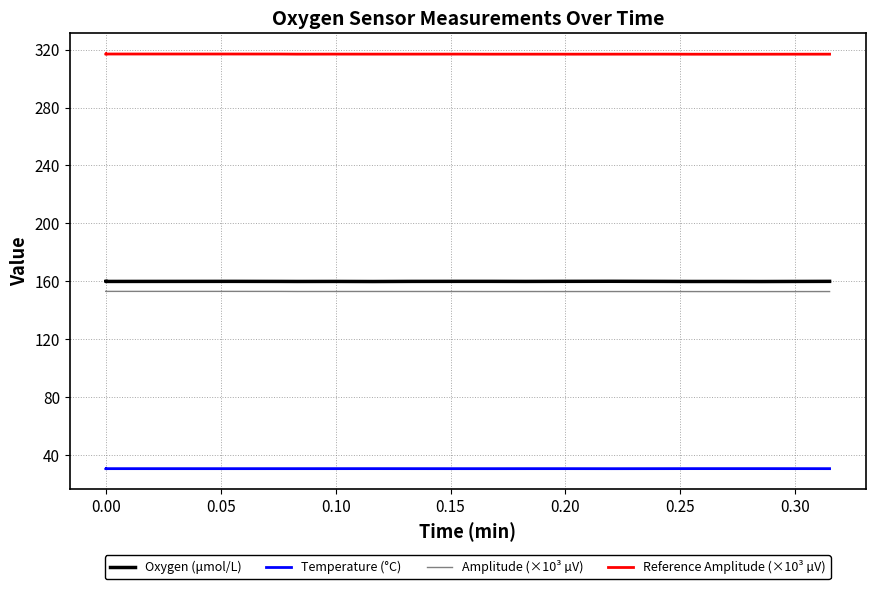

What is the sum of all Temperature (°C) values?

611.5